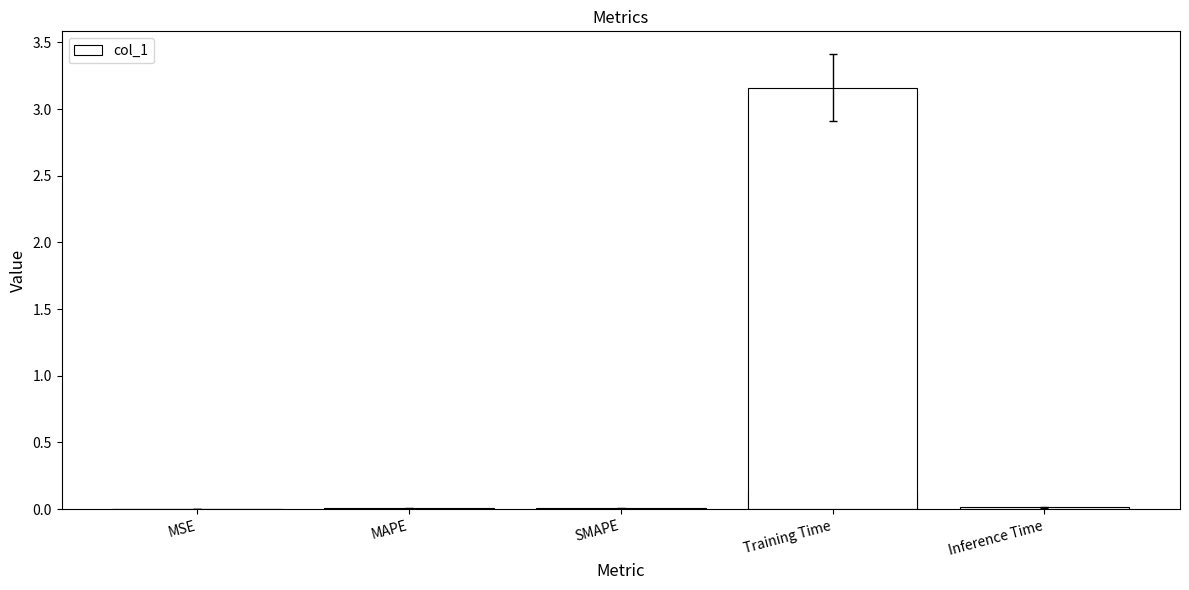

What is the approximate value at Training Time?

3.2